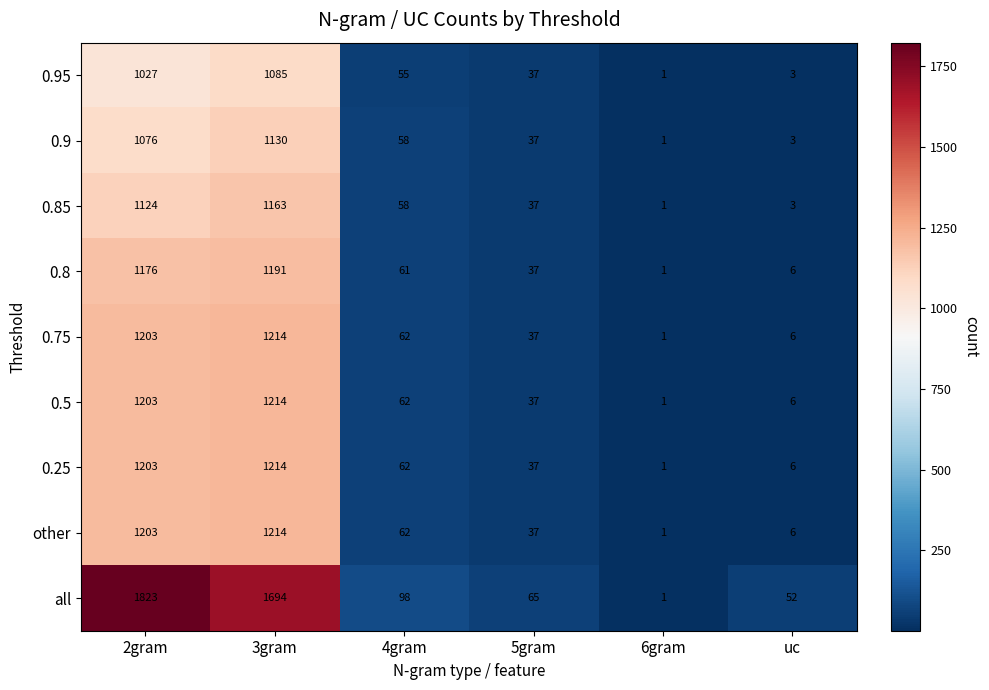

Rank the categories by 0.5 value from highest to lowest.

3gram, 2gram, 4gram, 5gram, uc, 6gram